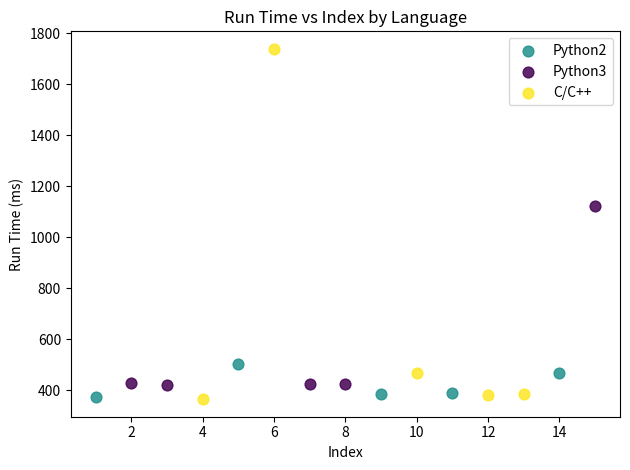

Which series has the largest Y range (max minus min)?

C/C++